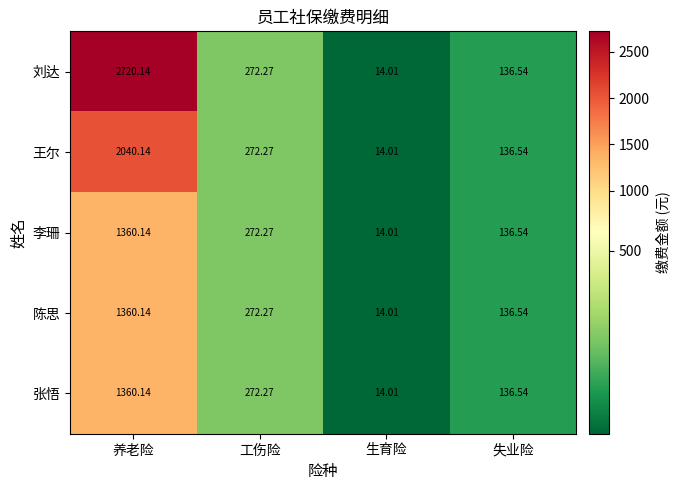

Which category has the lowest value in the 王尔 series?

生育险